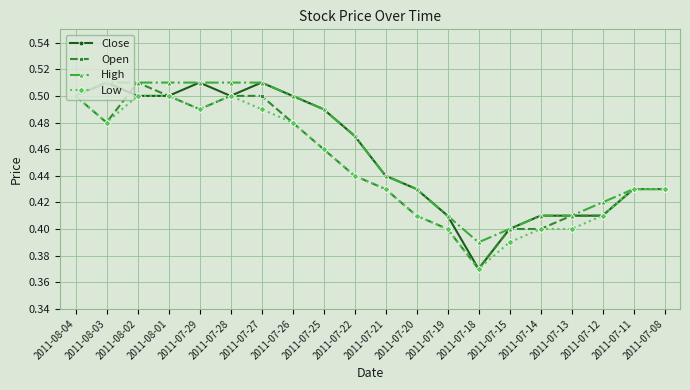

Which category has the lowest value across all series?

2011-07-18